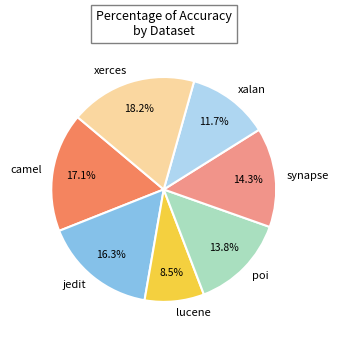

Which has a higher value, camel or xalan?

camel